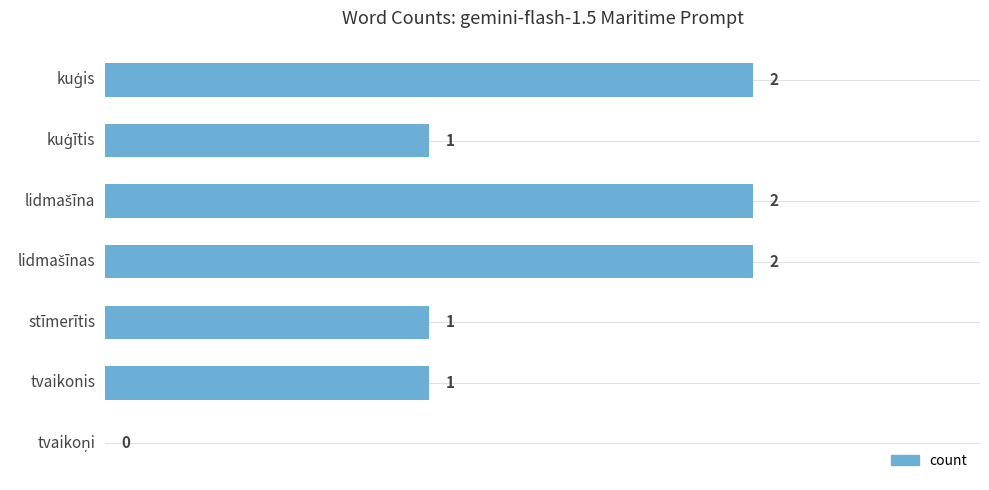

How many data points does each series have?

7